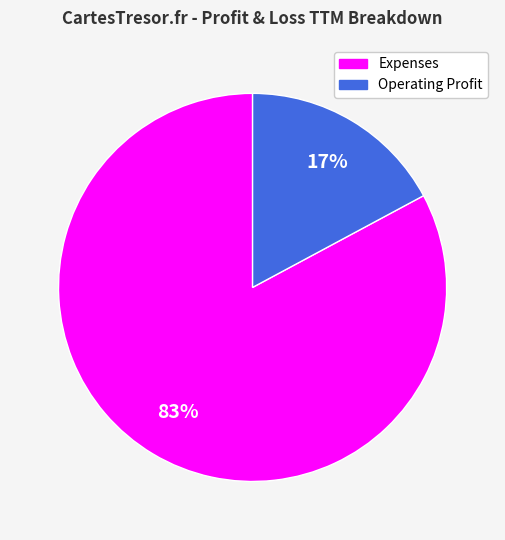

Count the number of slices in the pie.

2